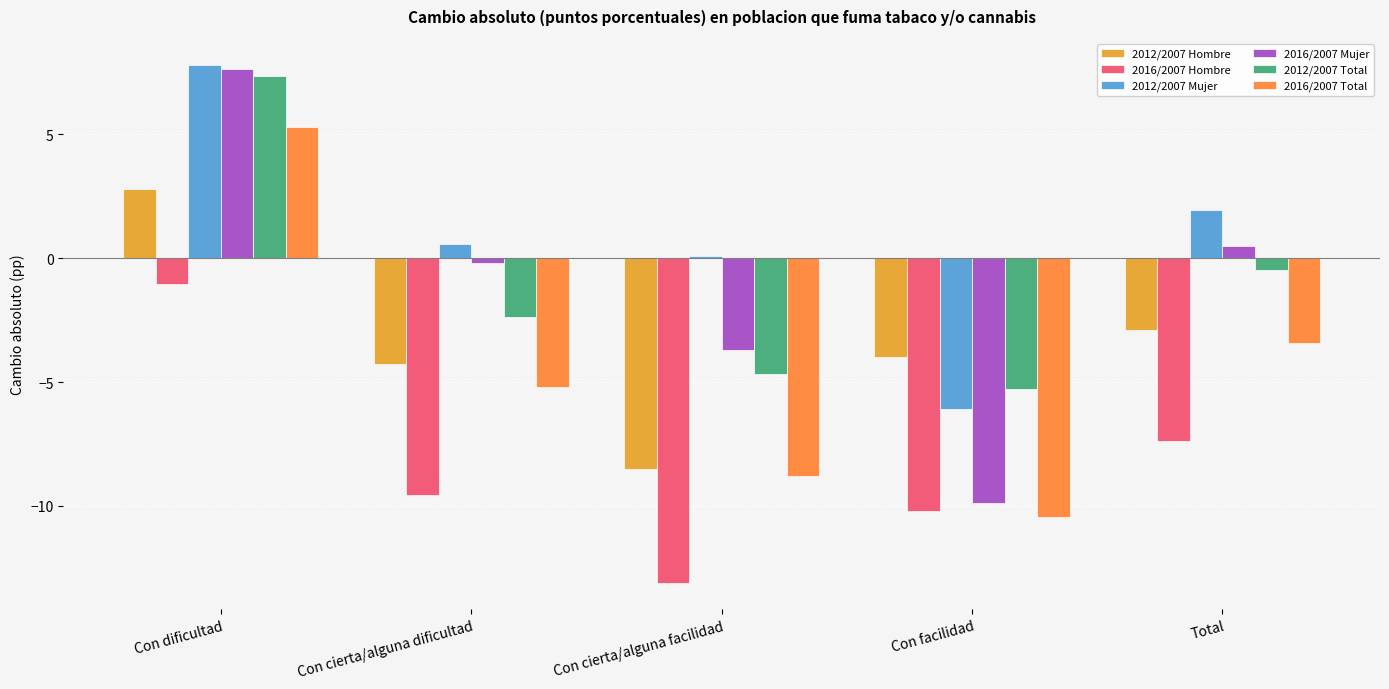

What is the approximate value of 2012/2007 Total at Con cierta/alguna dificultad?

-2.4